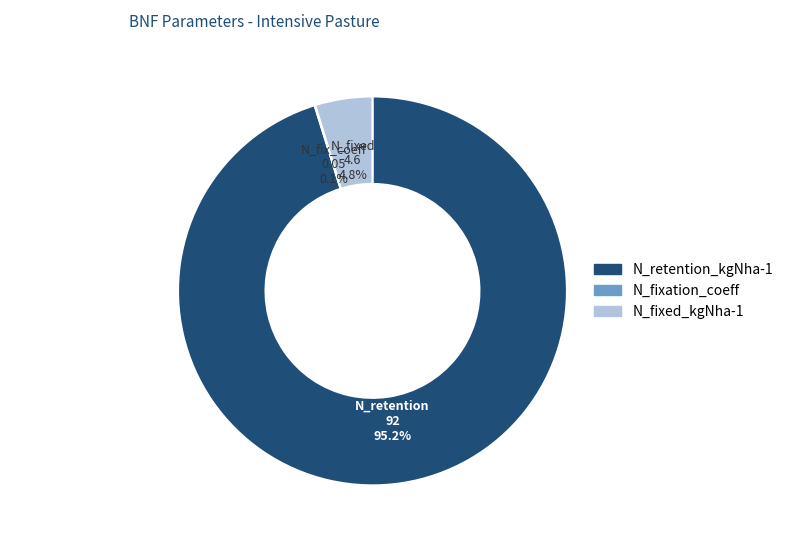

What percentage do N_retention_kgNha-1 and N_fixed_kgNha-1 together represent?

99.9%